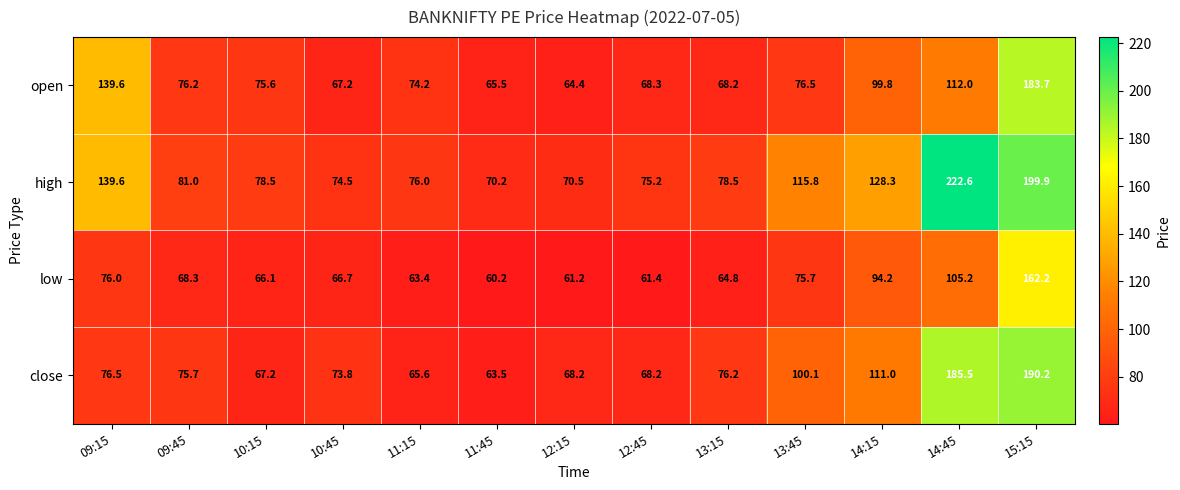

Which category has the lowest value in the low series?

11:45